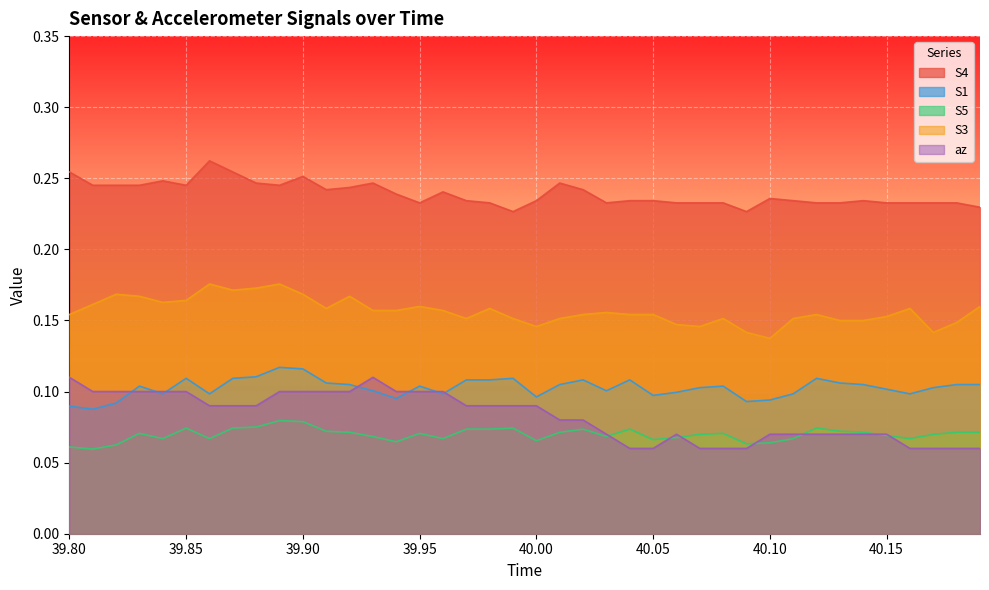

Which series has the largest total across all categories?

S4